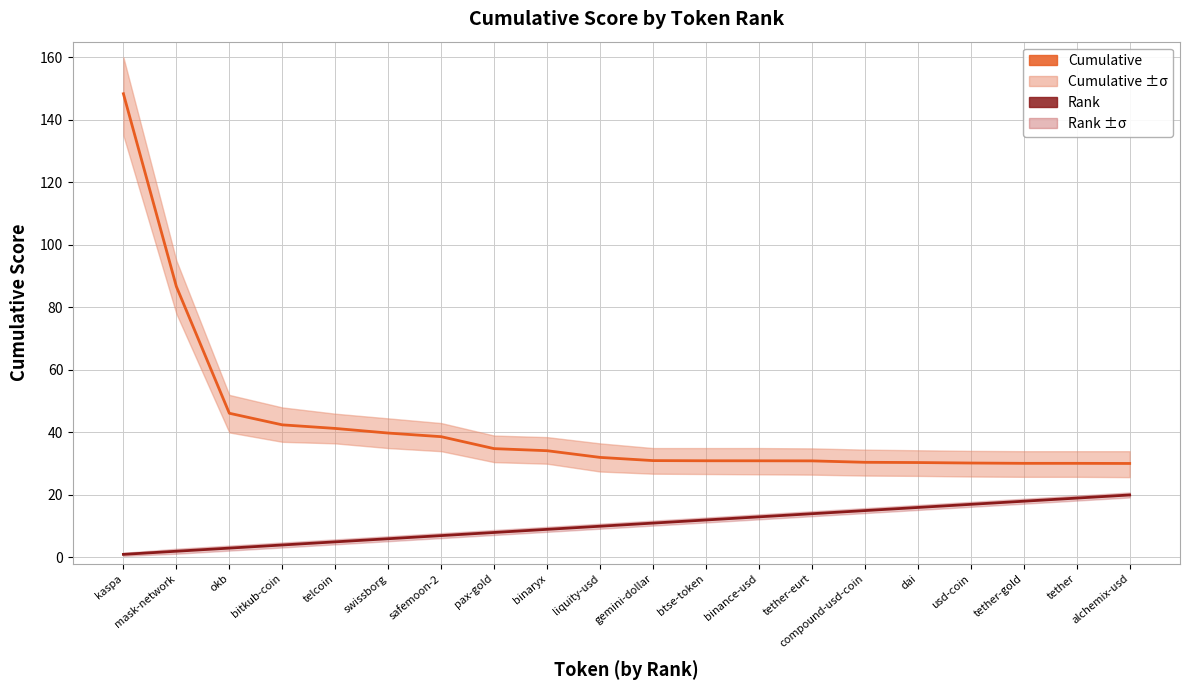

Which series has the largest range (max minus min)?

Cumulative